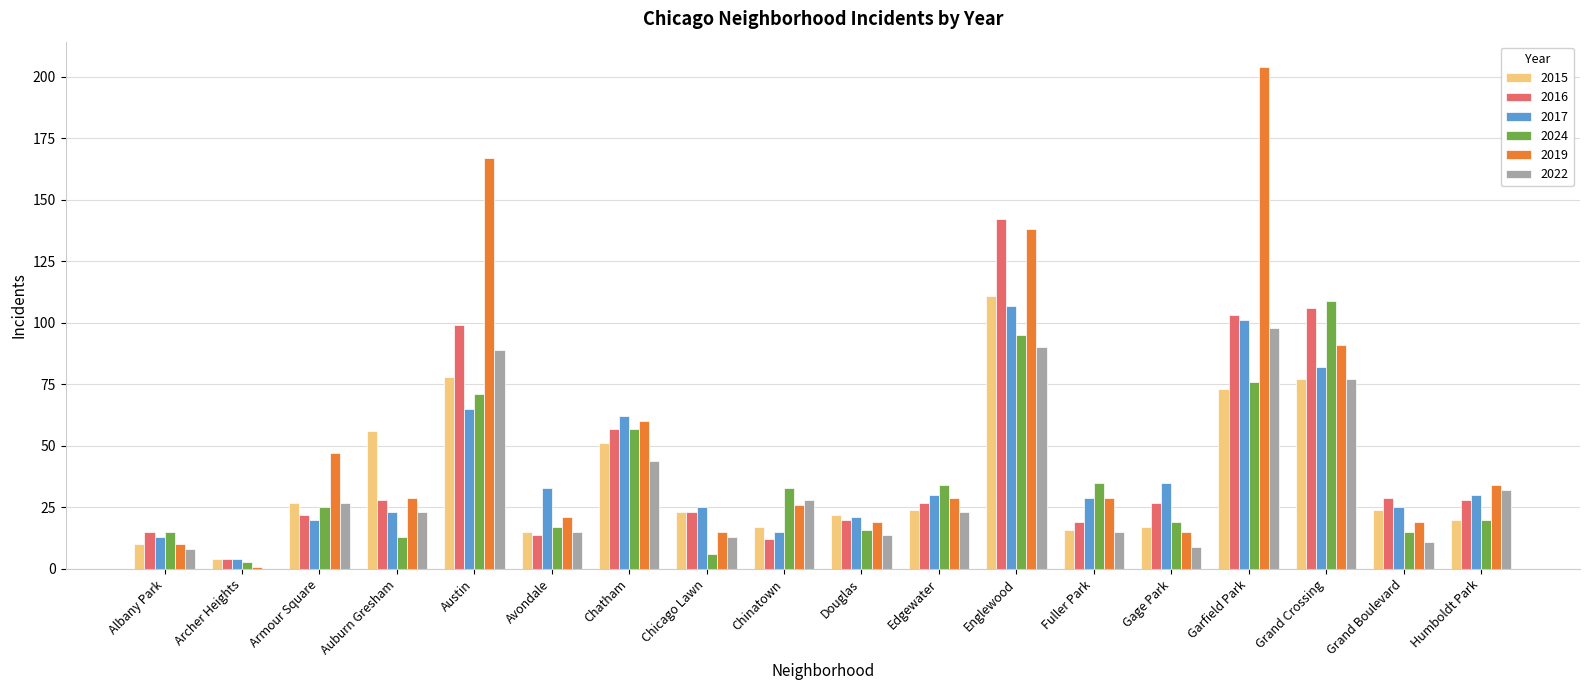

Reading left to right, transcribe all the data shown in this chart.

2015: 10	4	27	56	78	15	51	23	17	22	24	111	16	17	73	77	24	20
2016: 15	4	22	28	99	14	57	23	12	20	27	142	19	27	103	106	29	28
2017: 13	4	20	23	65	33	62	25	15	21	30	107	29	35	101	82	25	30
2024: 15	3	25	13	71	17	57	6	33	16	34	95	35	19	76	109	15	20
2019: 10	1	47	29	167	21	60	15	26	19	29	138	29	15	204	91	19	34
2022: 8	0	27	23	89	15	44	13	28	14	23	90	15	9	98	77	11	32